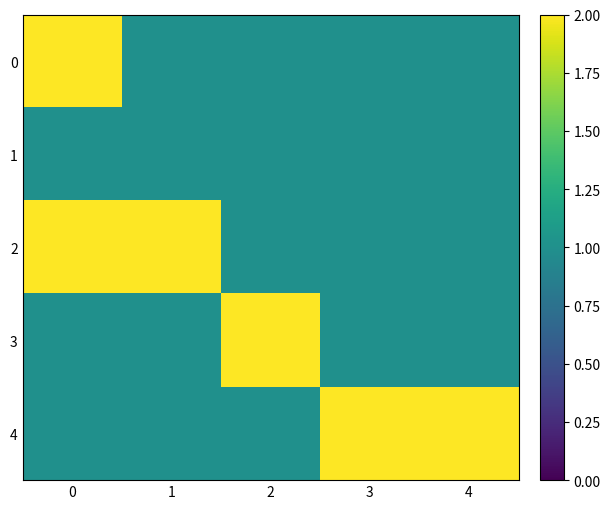

Count the number of data series in this chart.

5